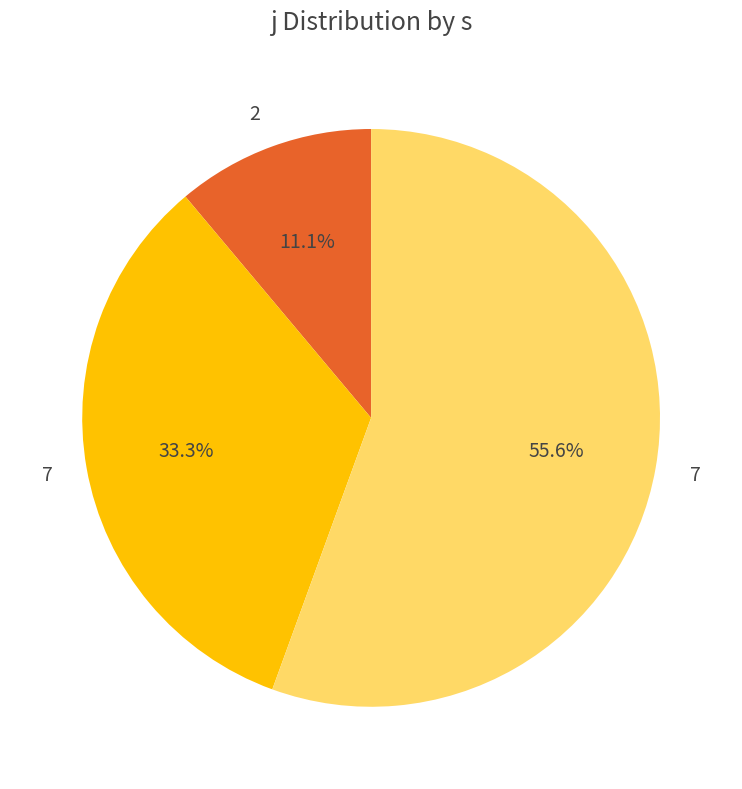

How many segments does this pie chart have?

3